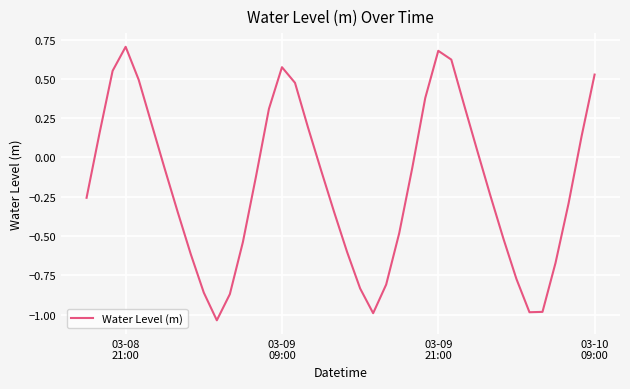

What is the difference between the maximum and minimum values?

1.7